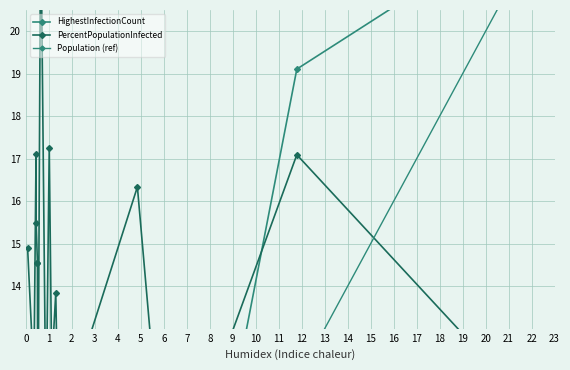

The value of PercentPopulationInfected at 4 is 14.6. True or false?

True